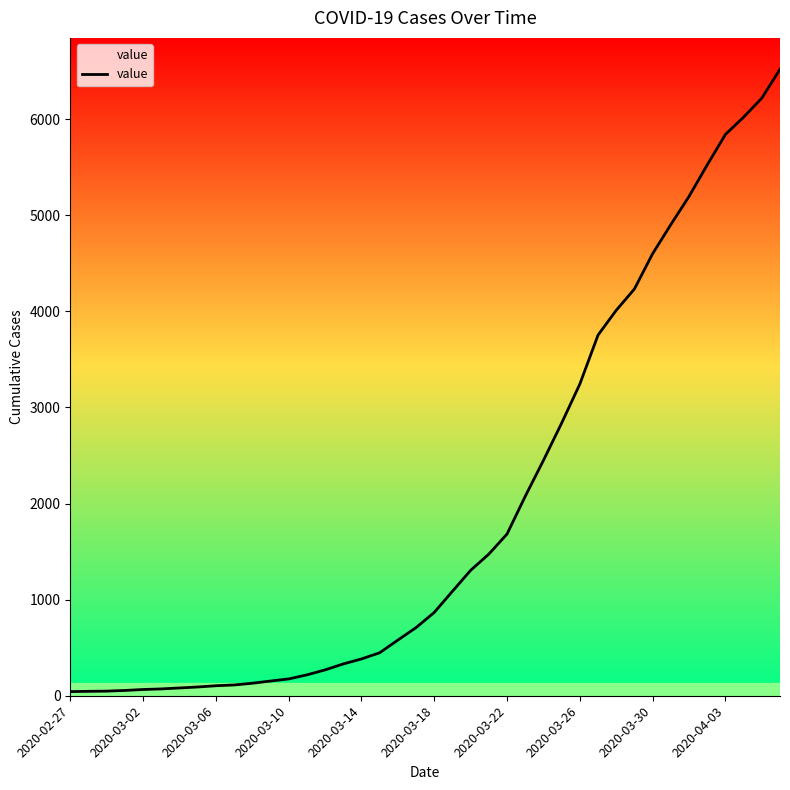

What is the greatest value displayed?

6520